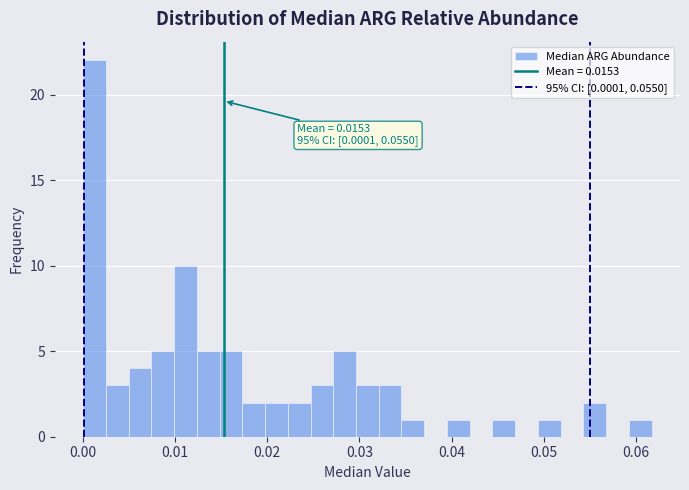

Read against the x-axis, roughly where is the centre of the tallest bar?

0.001